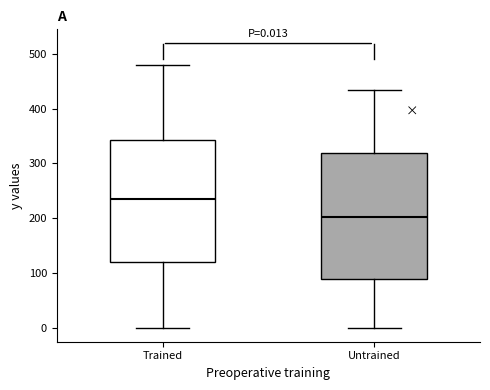

Which box has the lowest median line?

Untrained